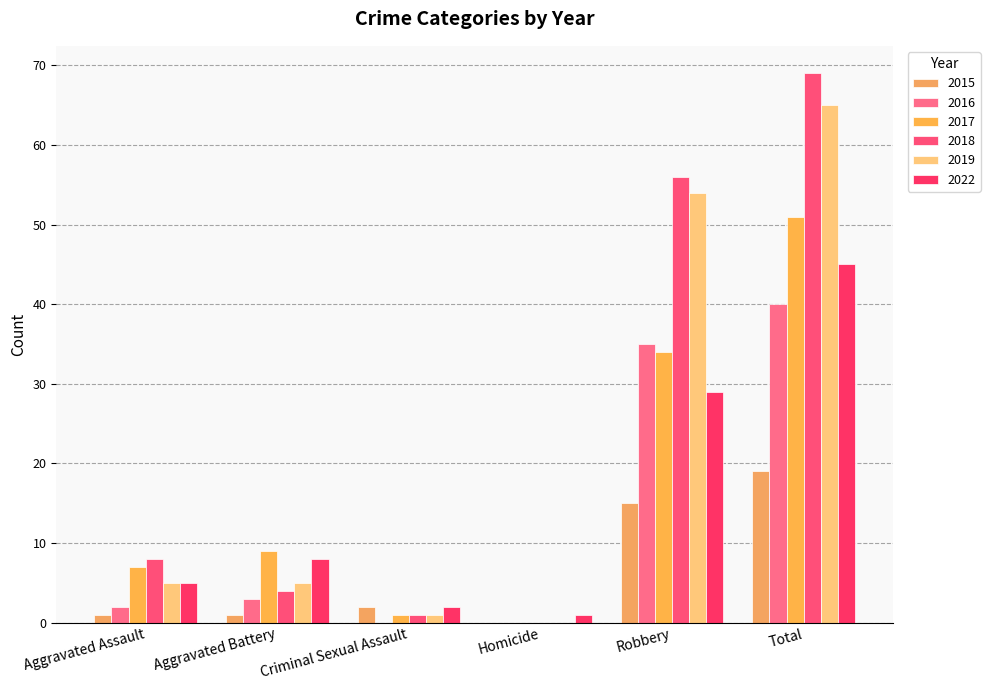

Reading left to right, transcribe all the data shown in this chart.

2015: 1	1	2	0	15	19
2016: 2	3	0	0	35	40
2017: 7	9	1	0	34	51
2018: 8	4	1	0	56	69
2019: 5	5	1	0	54	65
2022: 5	8	2	1	29	45